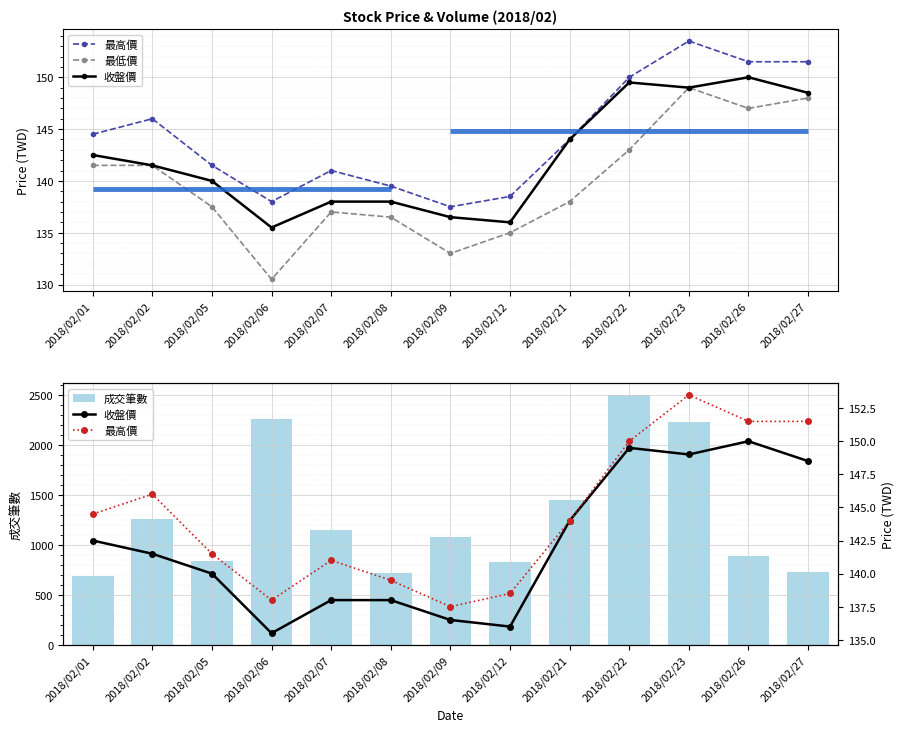

Between 2018/02/22 and 2018/02/01, which is larger?

2018/02/22